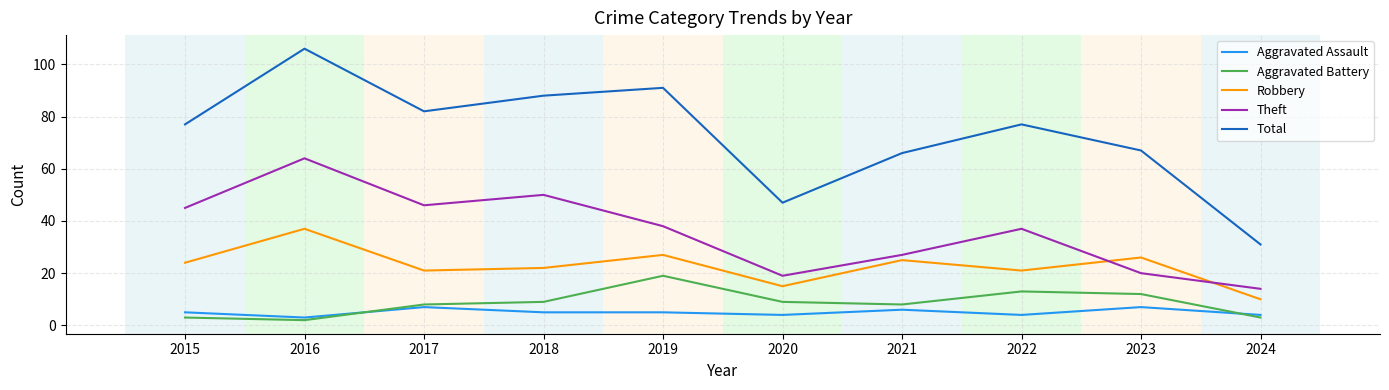

What is the total value across all series at 2023?

132